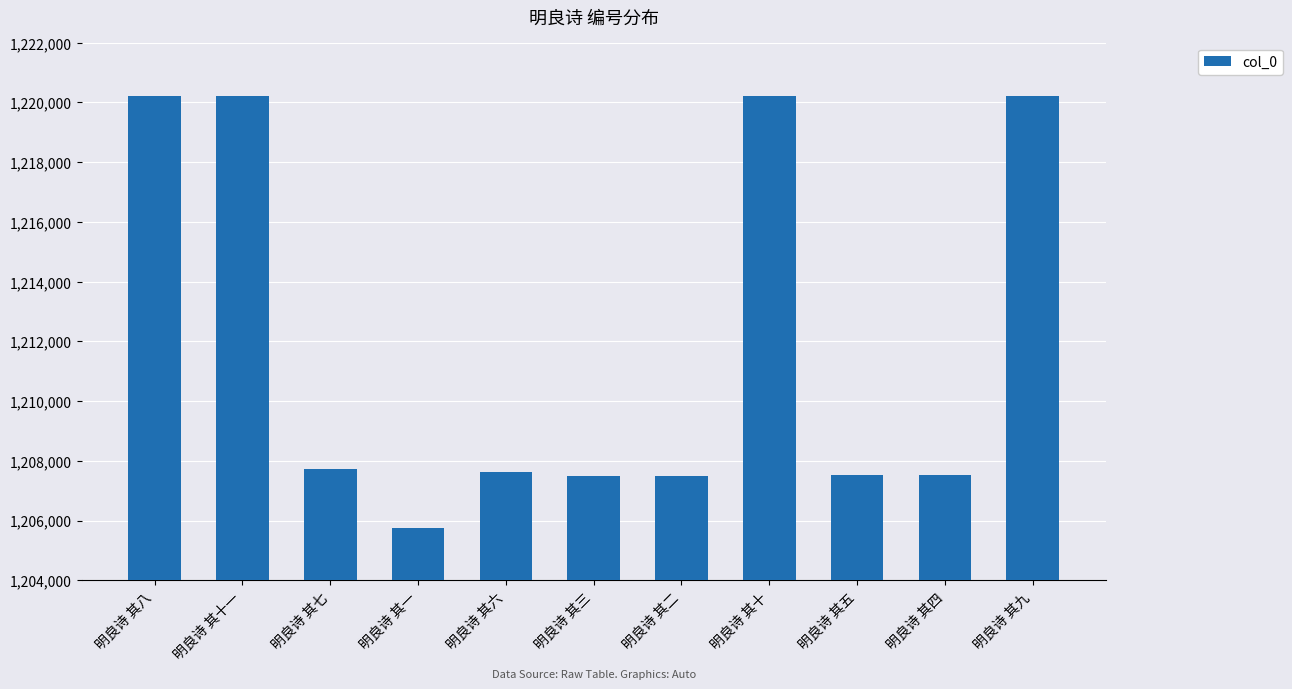

What is the label of the 5th bar from the left?

明良诗 其六